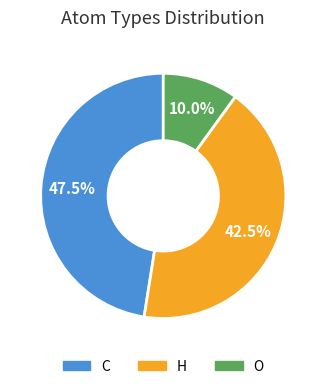

What is the smallest slice in the pie chart?

O